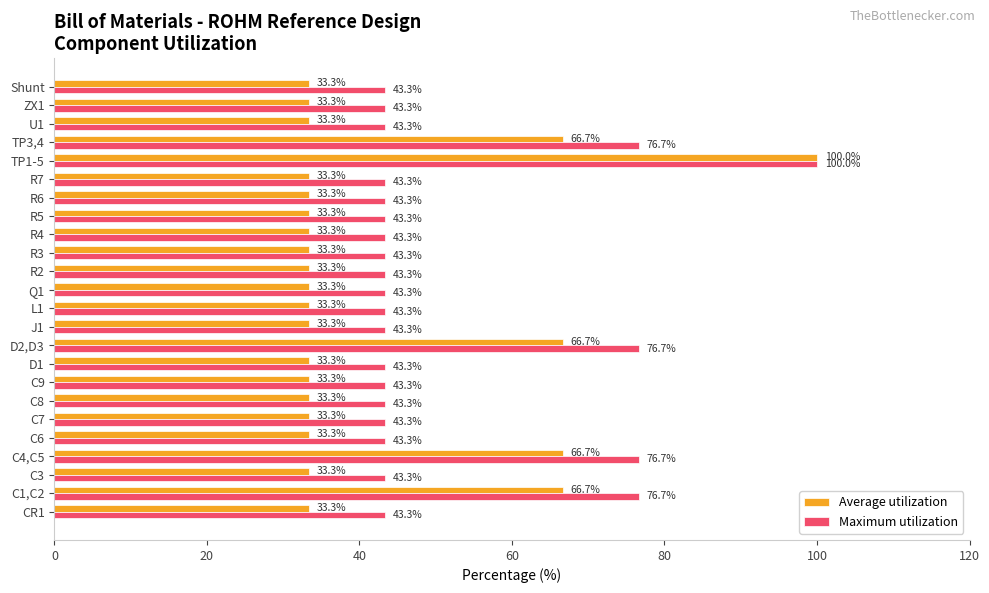

List the series in order of their overall mean, lowest first.

Average utilization, Maximum utilization